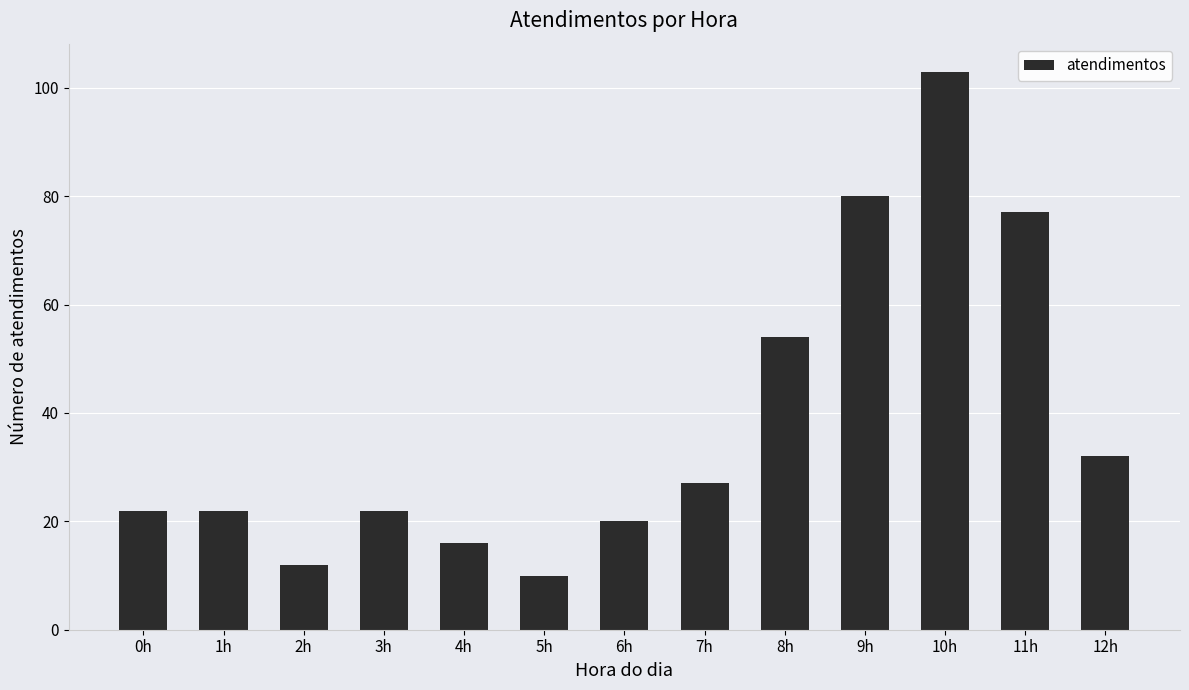

At which label is the value closest to 56?

8h